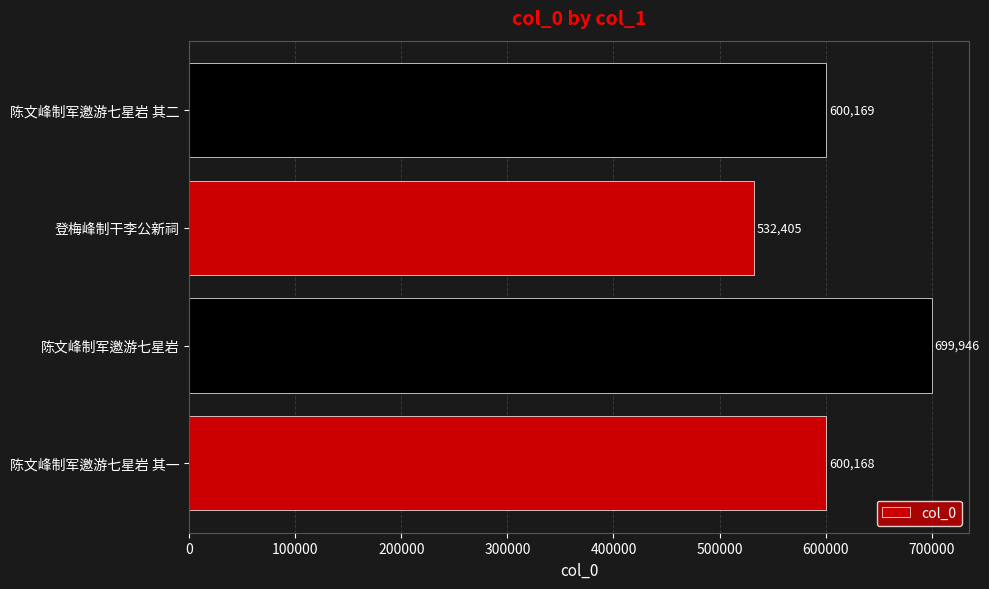

What is the average value?

608172